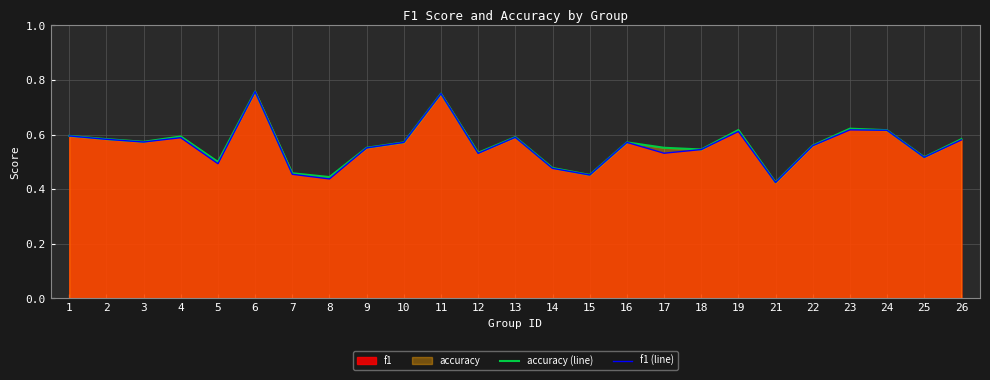

Which series changed the most between 2 and 21?

accuracy (line)